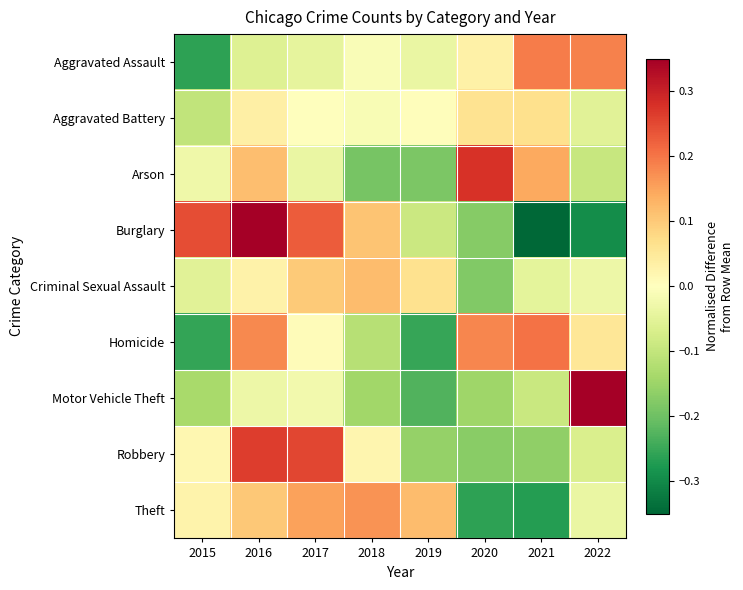

Reading left to right, transcribe all the data shown in this chart.

Aggravated Assault: 2015=-0.3	2016=-0.1	2017=-0.0	2018=-0.0	2019=-0.0	2020=0.0	2021=0.2	2022=0.2
Aggravated Battery: 2015=-0.1	2016=0.0	2017=0.0	2018=-0.0	2019=0.0	2020=0.1	2021=0.1	2022=-0.1
Arson: 2015=-0.0	2016=0.1	2017=-0.0	2018=-0.2	2019=-0.2	2020=0.3	2021=0.1	2022=-0.1
Burglary: 2015=0.2	2016=0.3	2017=0.2	2018=0.1	2019=-0.1	2020=-0.2	2021=-0.4	2022=-0.3
Criminal Sexual Assault: 2015=-0.1	2016=0.0	2017=0.1	2018=0.1	2019=0.1	2020=-0.2	2021=-0.0	2022=-0.0
Homicide: 2015=-0.3	2016=0.2	2017=0.0	2018=-0.1	2019=-0.3	2020=0.2	2021=0.2	2022=0.1
Motor Vehicle Theft: 2015=-0.1	2016=-0.0	2017=-0.0	2018=-0.1	2019=-0.2	2020=-0.1	2021=-0.1	2022=0.8
Robbery: 2015=0.0	2016=0.3	2017=0.3	2018=0.0	2019=-0.2	2020=-0.2	2021=-0.2	2022=-0.1
Theft: 2015=0.0	2016=0.1	2017=0.2	2018=0.2	2019=0.1	2020=-0.3	2021=-0.3	2022=-0.0